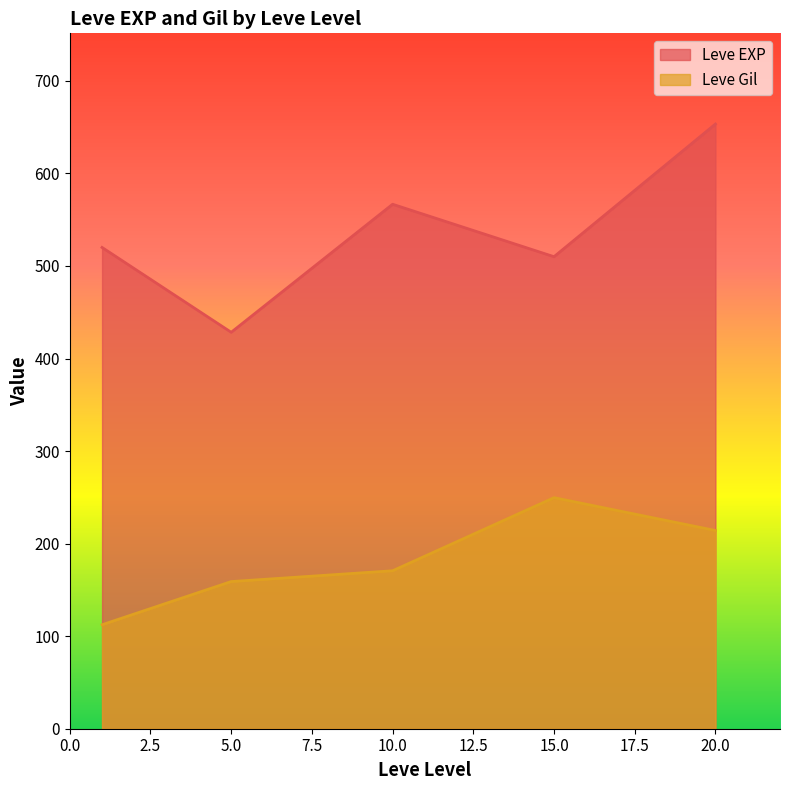

Which category has the highest value across all series?

20.0